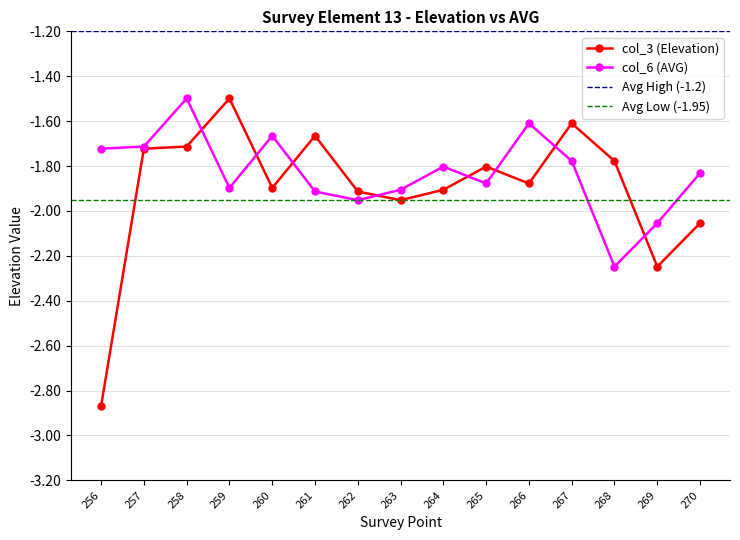

How many intersections are there between col_3 (Elevation) and col_6 (AVG)?

8